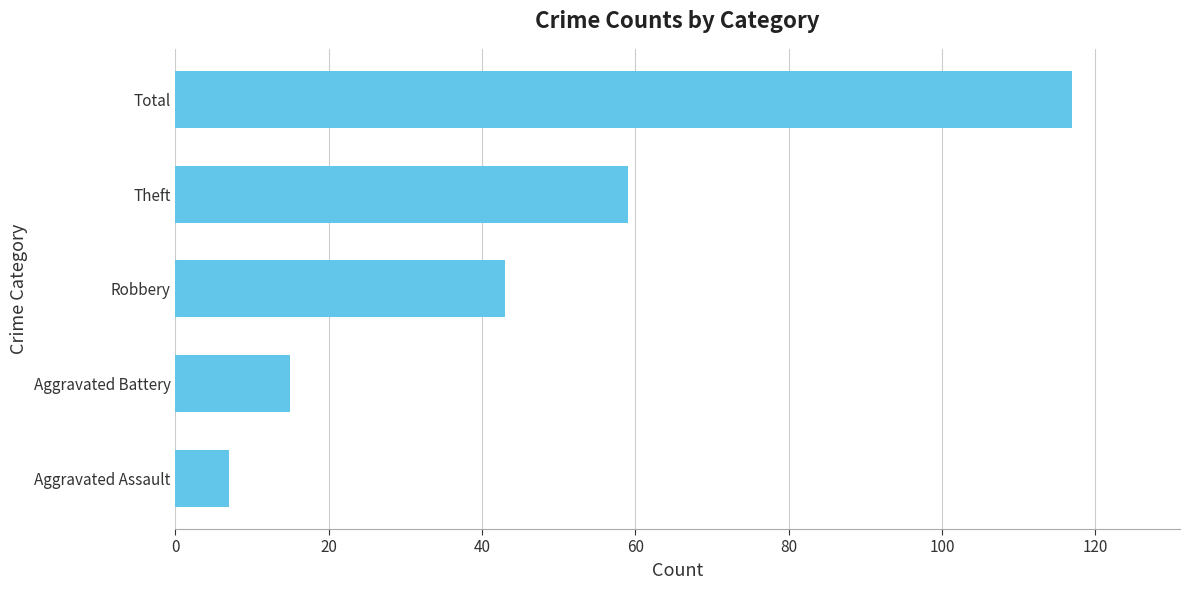

Which label corresponds to the largest value in the chart?

Total